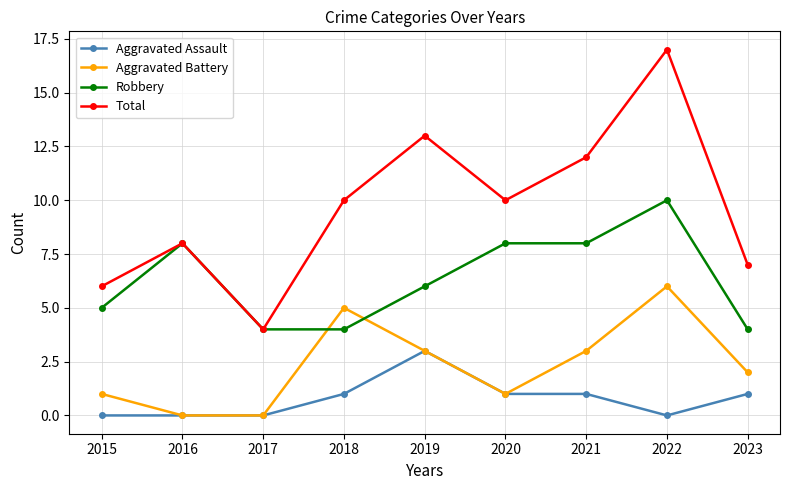

True or false: Aggravated Assault and Robbery cross at least once.

False